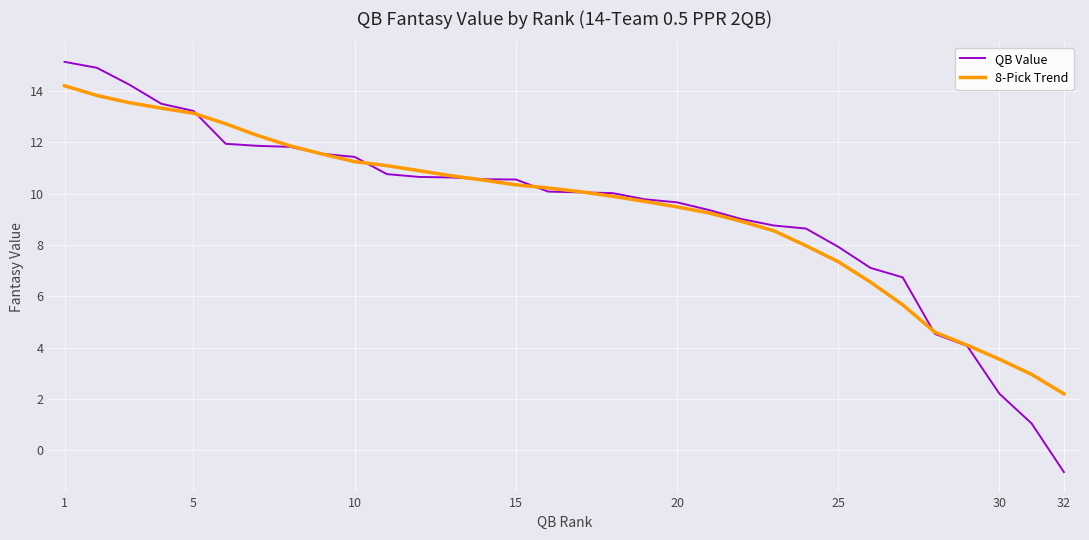

What is the smallest value displayed?

-0.8